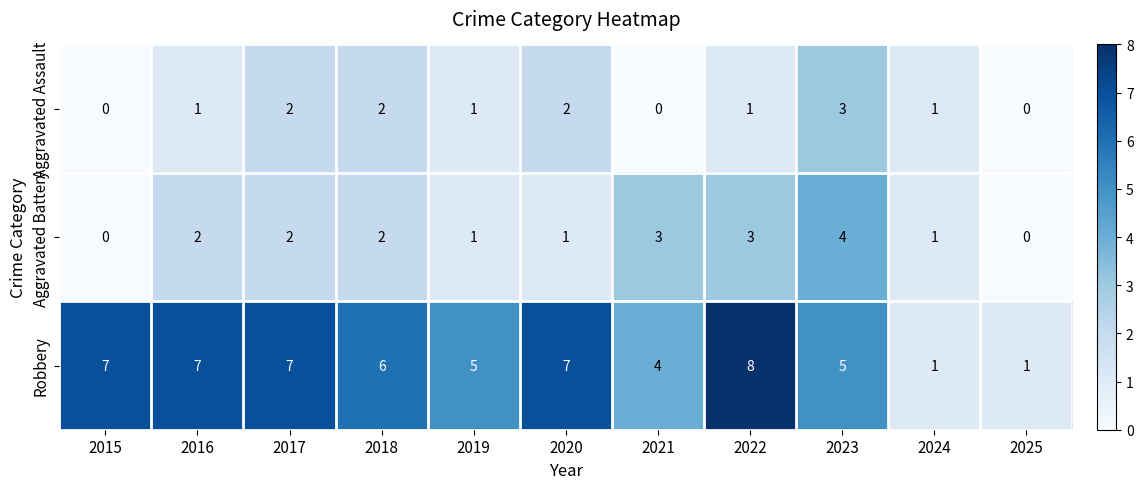

List the series in order of their peak value, lowest first.

Aggravated Assault, Aggravated Battery, Robbery